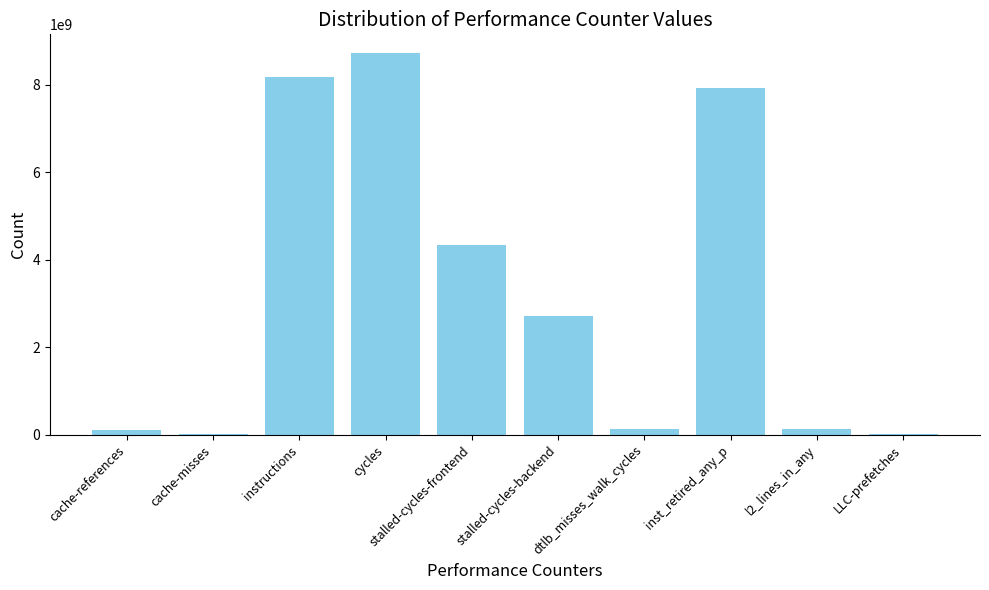

What is the greatest value displayed?

8720817738